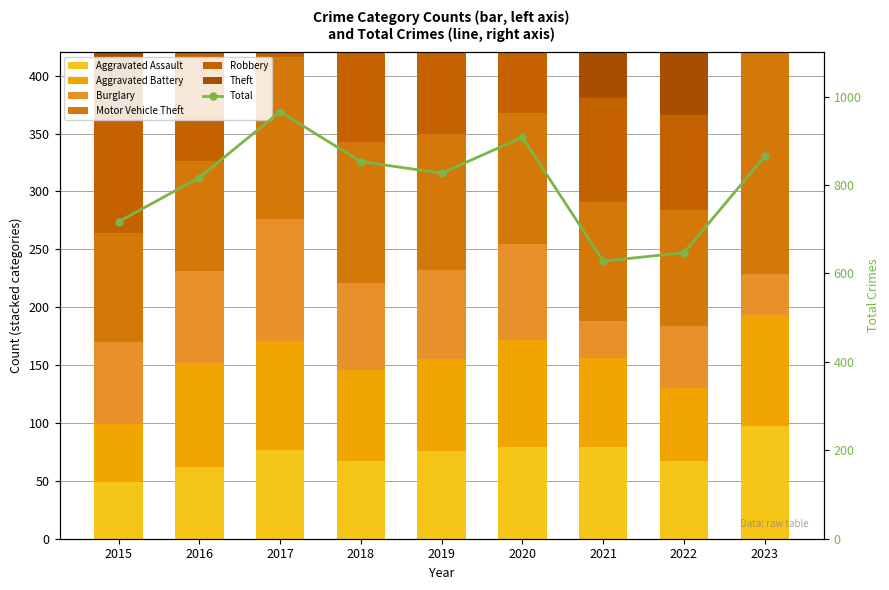

The Aggravated Battery series shows 126 at 2016. True or false?

False